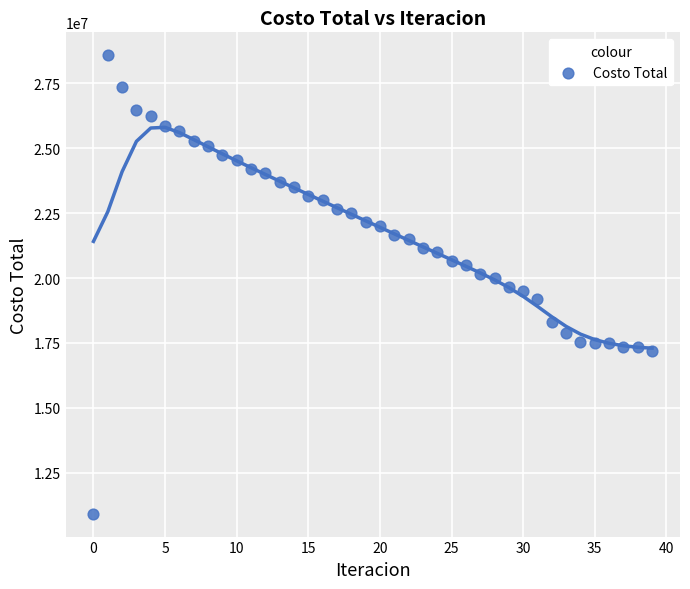

What is the range of Y values (max minus min)?

17658012.7